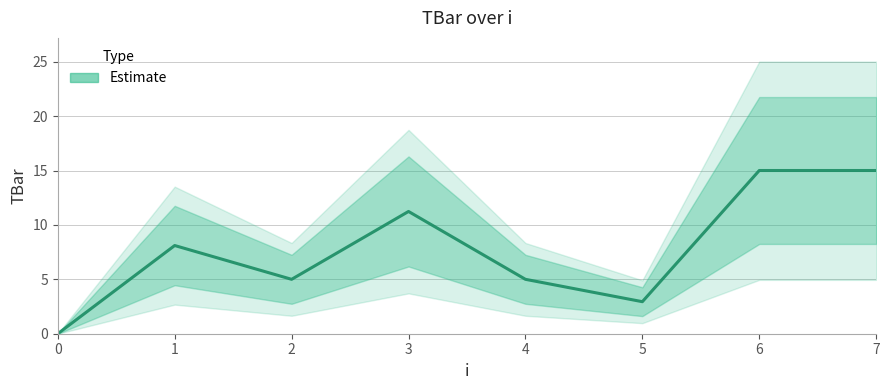

Reading left to right, list all the values displayed in this chart.

0.0	8.1	5.0	11.2	5.0	2.9	15.0	15.0